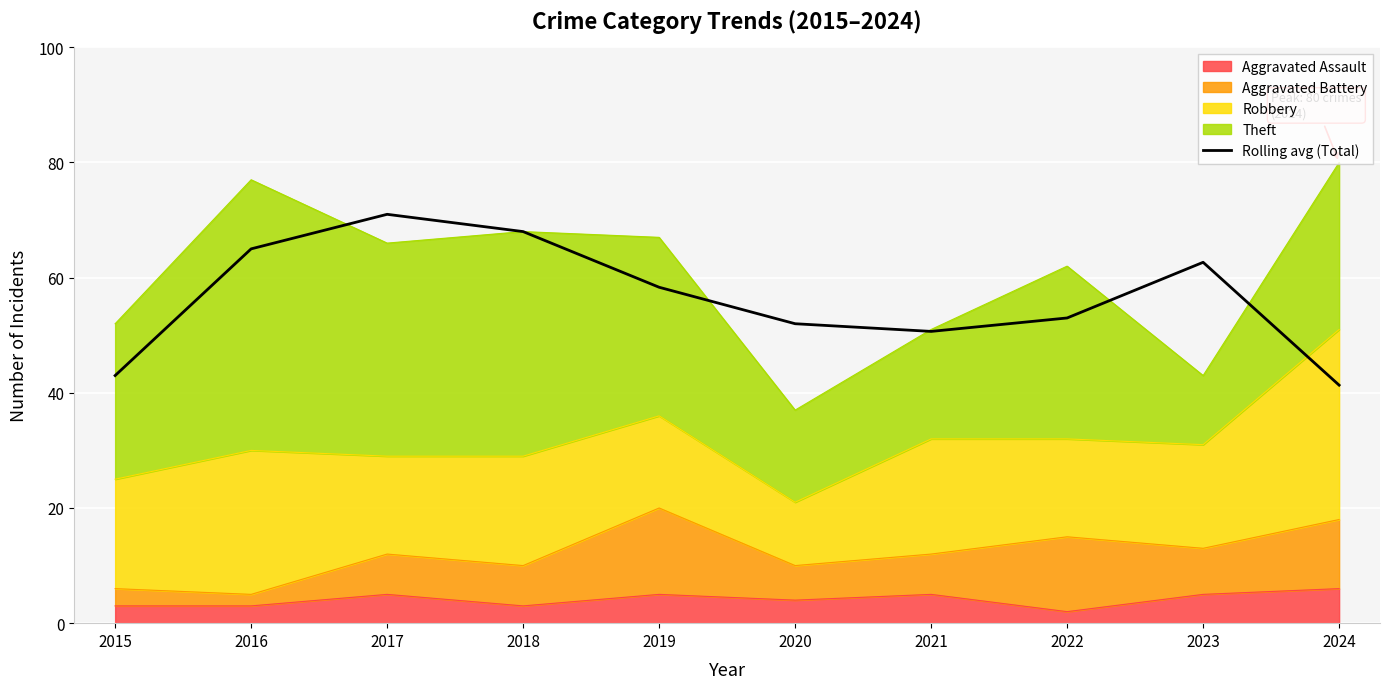

Where is the first local maximum?

2017